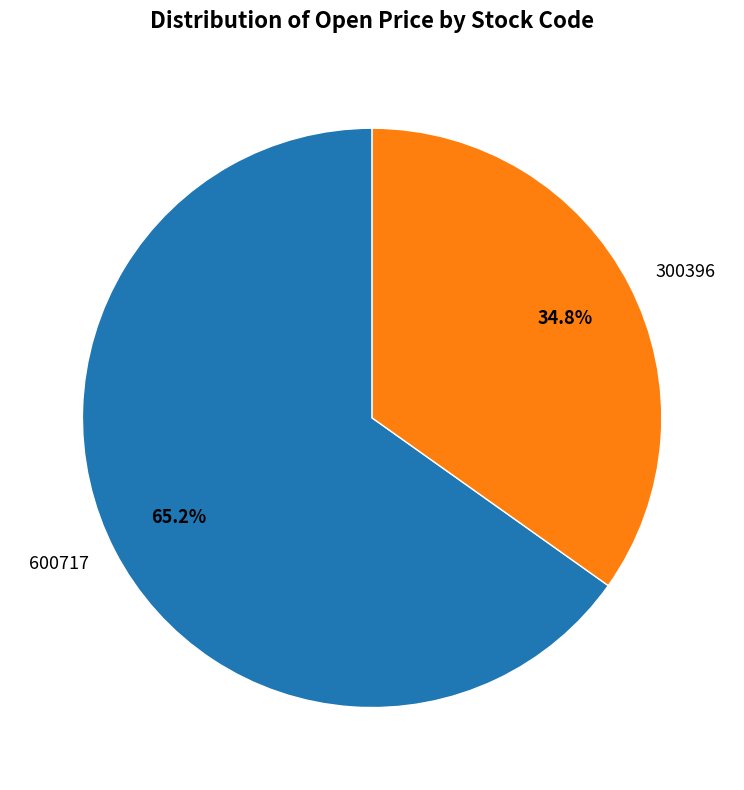

To the nearest percent, what is the difference between the 600717 and 300396 slice percentages?

30%